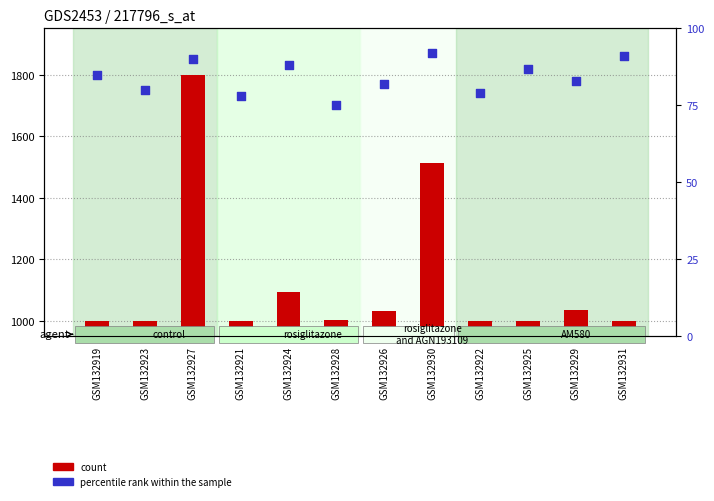

What are all the series names shown in the legend?

count, percentile rank within the sample